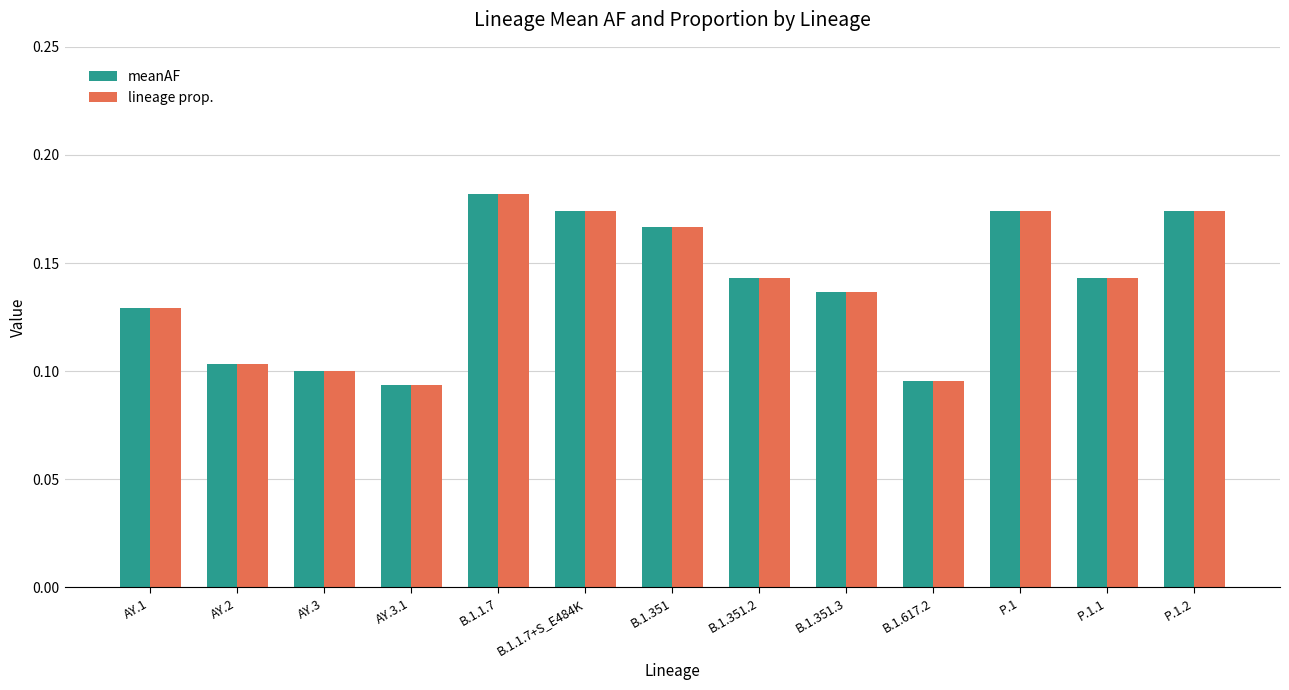

What is the label of the 1st bar from the right?

P.1.2